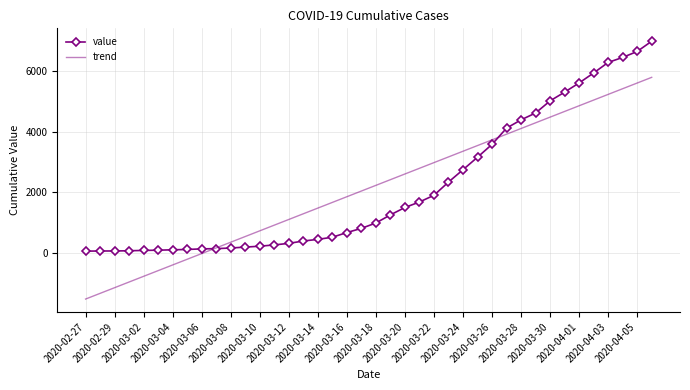

How many values in the trend series are below 2235?

20